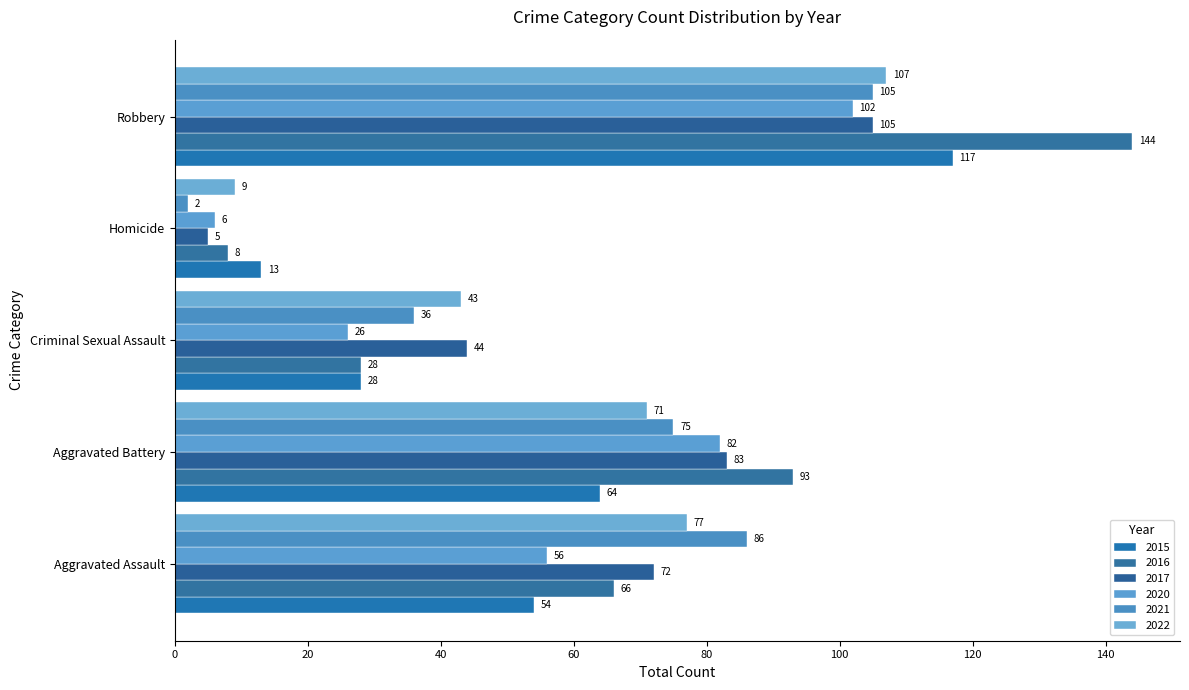

How many data points in 2021 are less than 75?

2